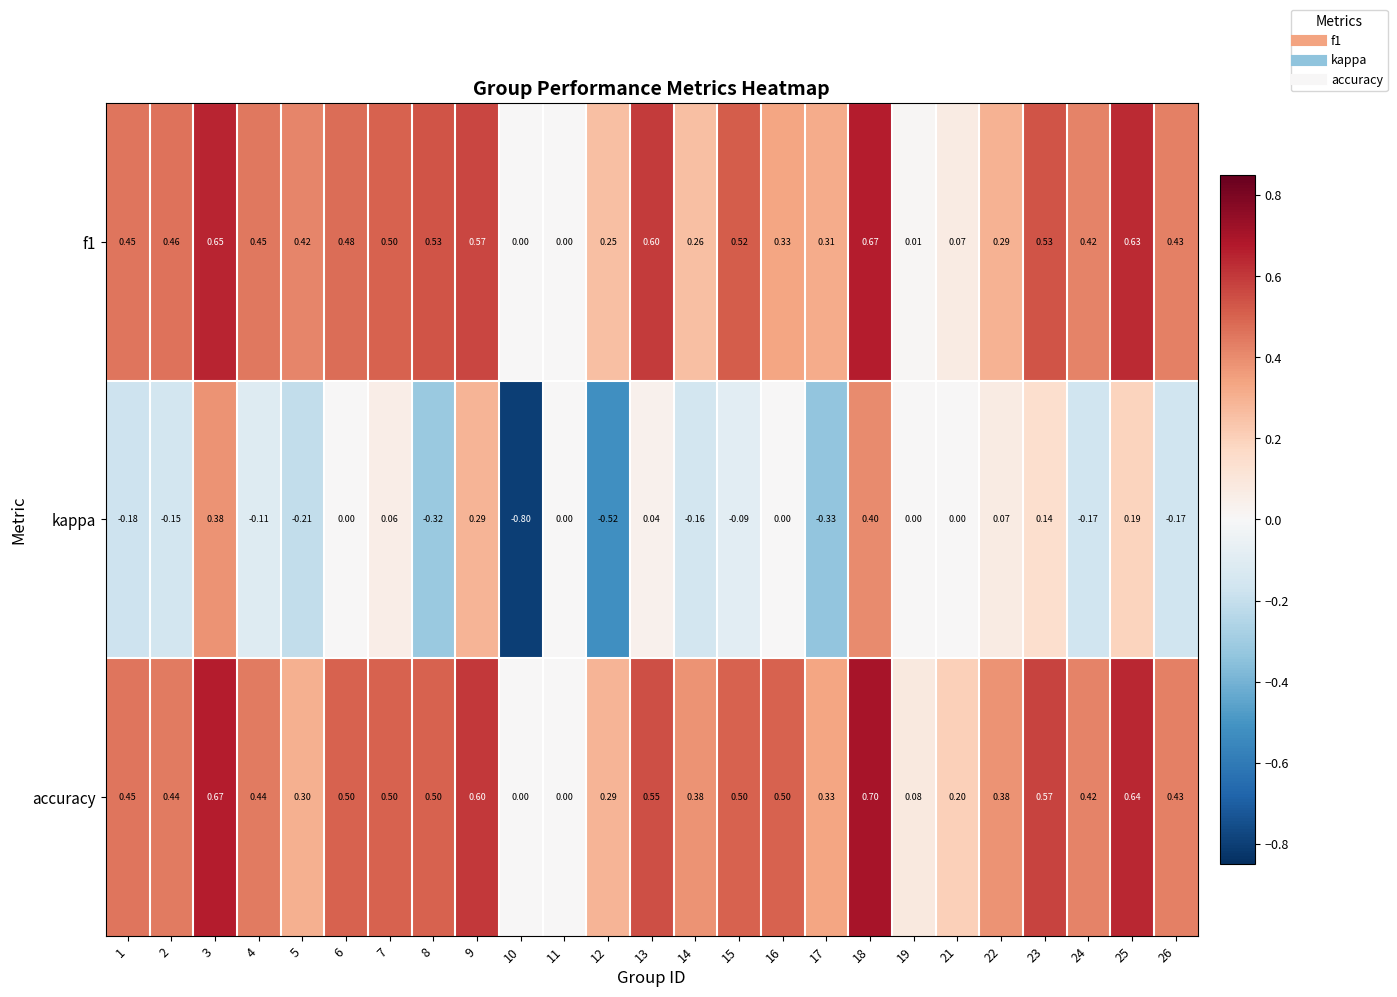

Which series has the largest total across all categories?

accuracy